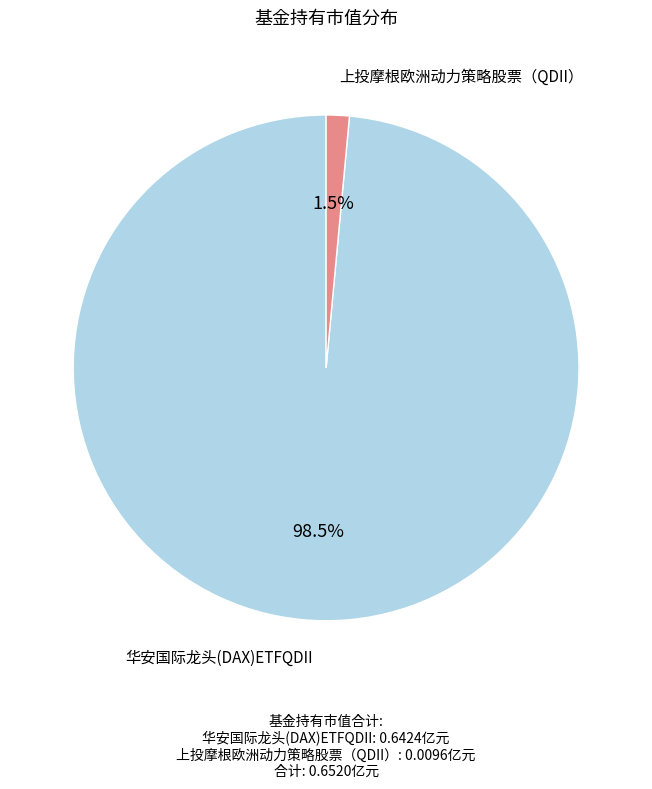

How many slices are in this pie chart?

2